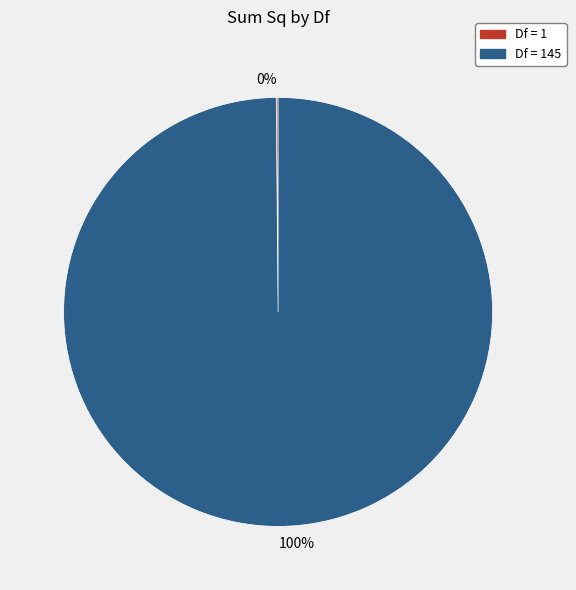

Is there any slice that represents more than half of the pie?

Yes